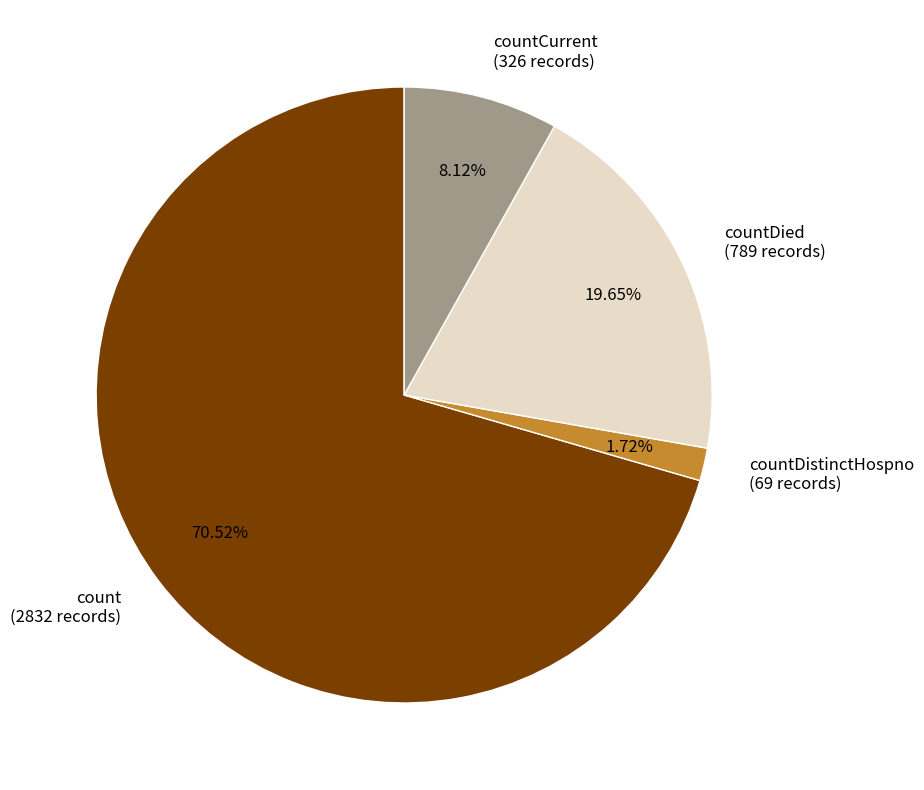

Count the number of slices in the pie.

4